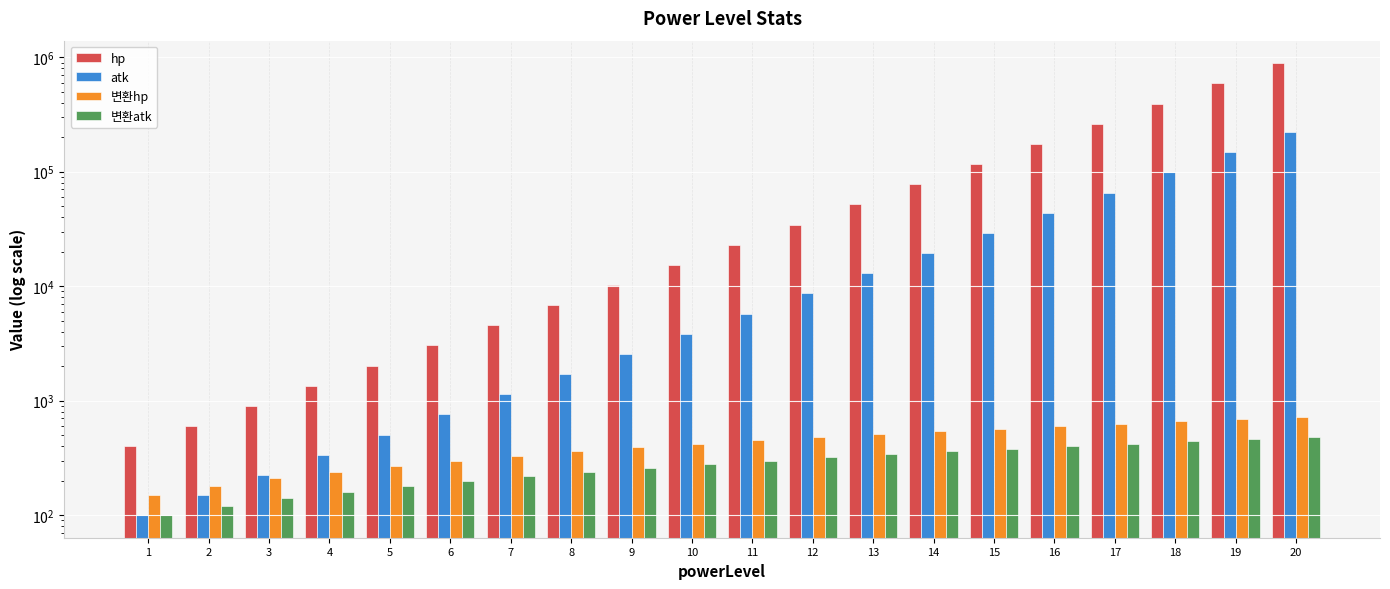

Count the number of data series in this chart.

4